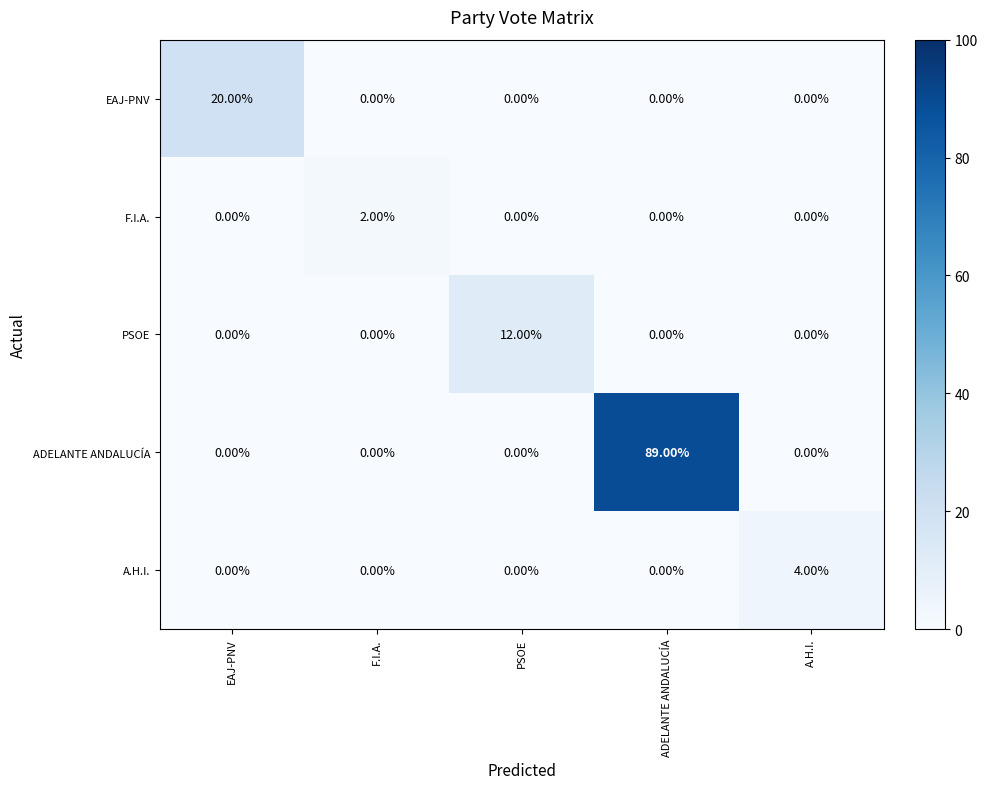

Which label corresponds to the largest value in the chart?

ADELANTE ANDALUCÍA